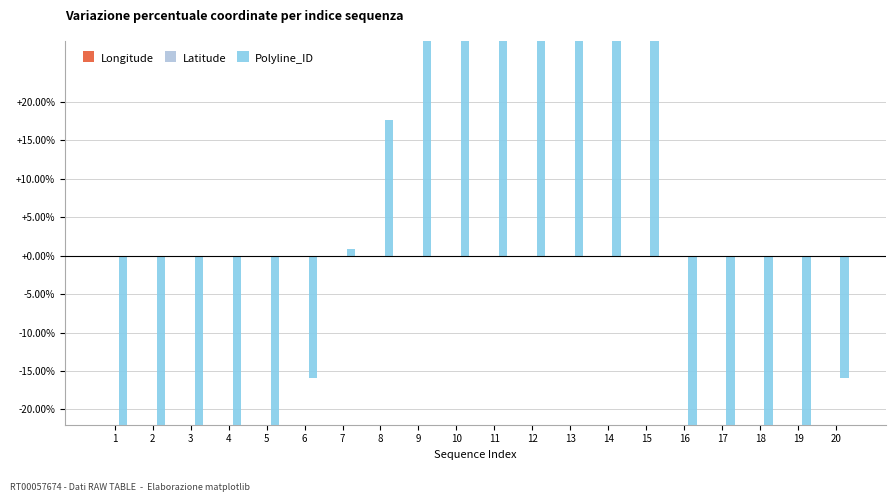

The Longitude series shows 0.0 at 2. True or false?

True